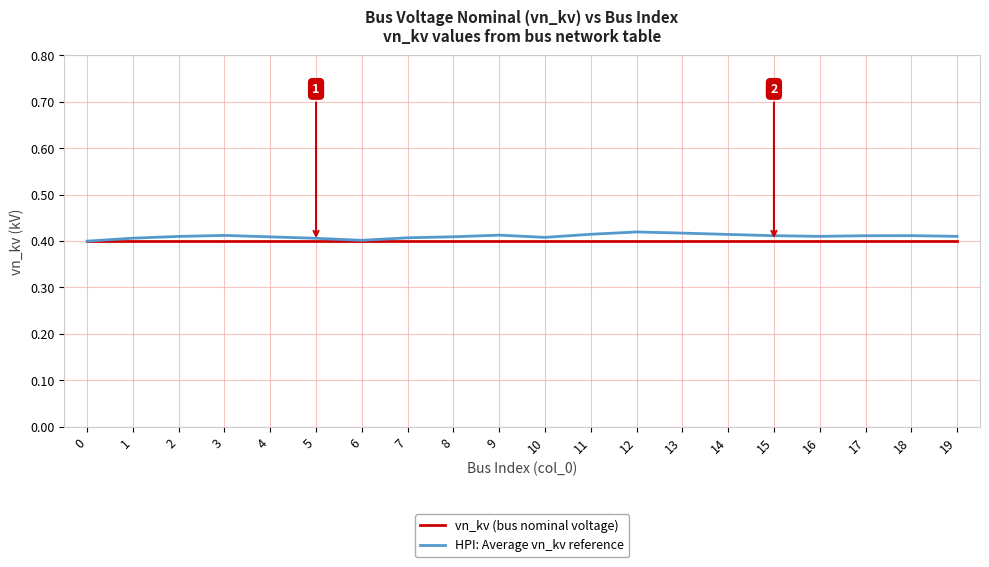

What is the sum of the HPI: Average vn_kv reference values at 18 and 13?

0.8